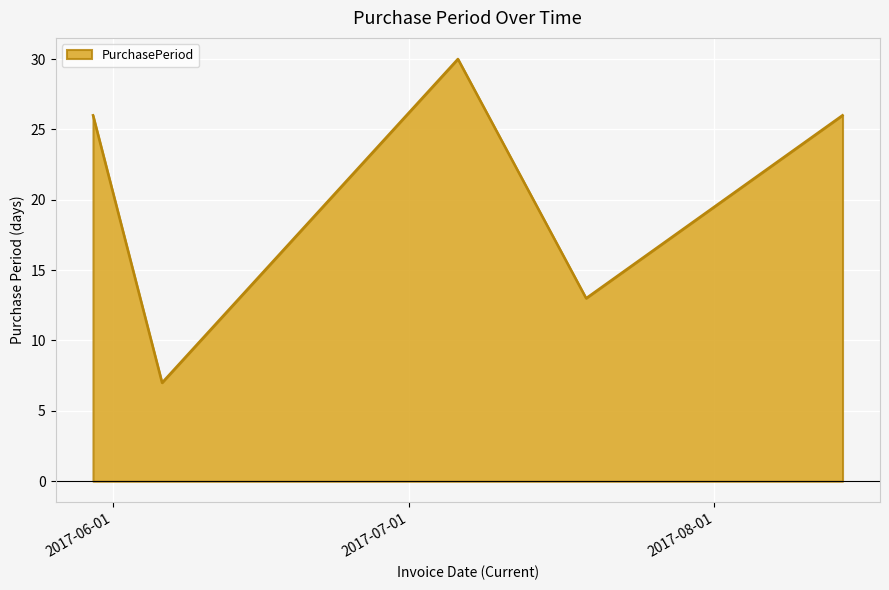

What is the greatest value displayed?

30